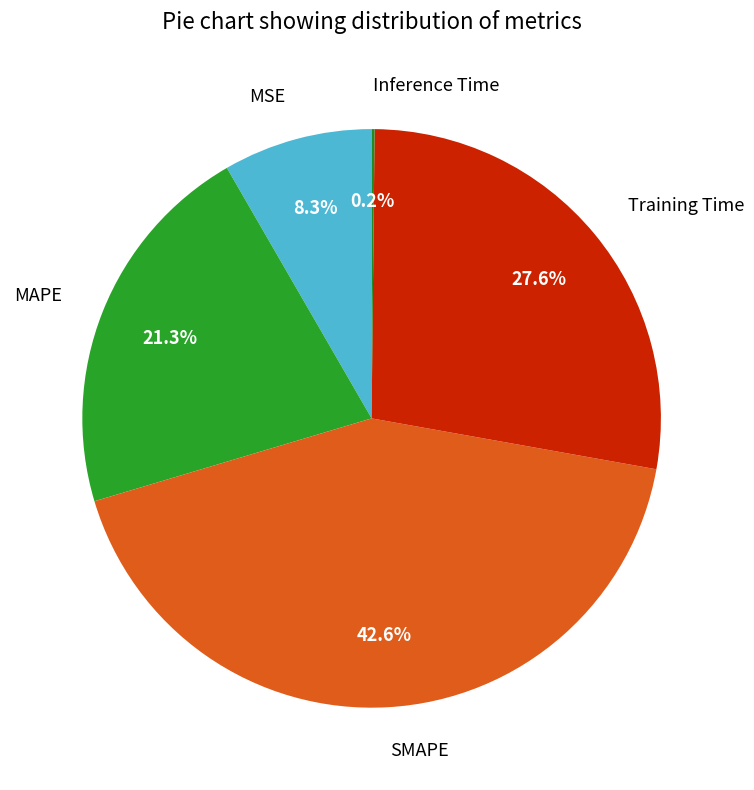

To the nearest percent, what portion does SMAPE represent?

43%